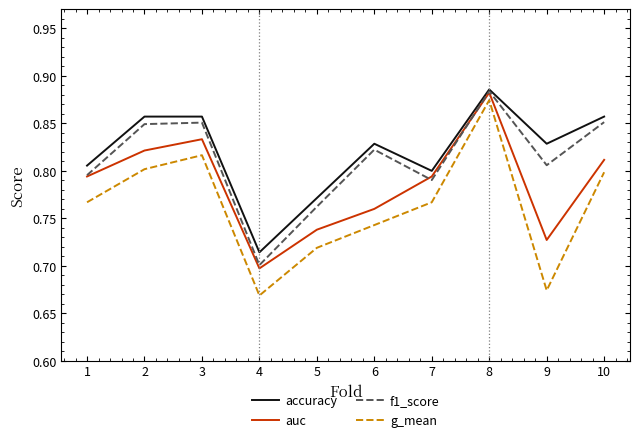

Is the value of g_mean at 5 greater than the value of f1_score at 9?

No